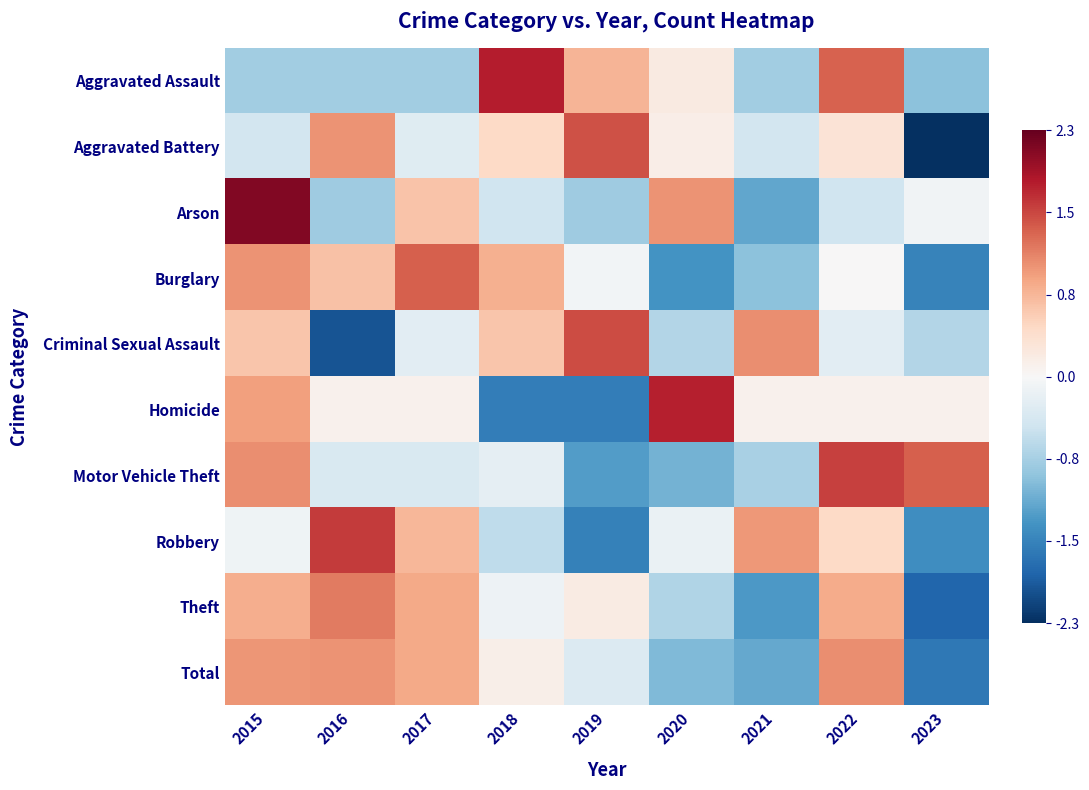

What is the spread (max minus min) of values at 2019?

3.1